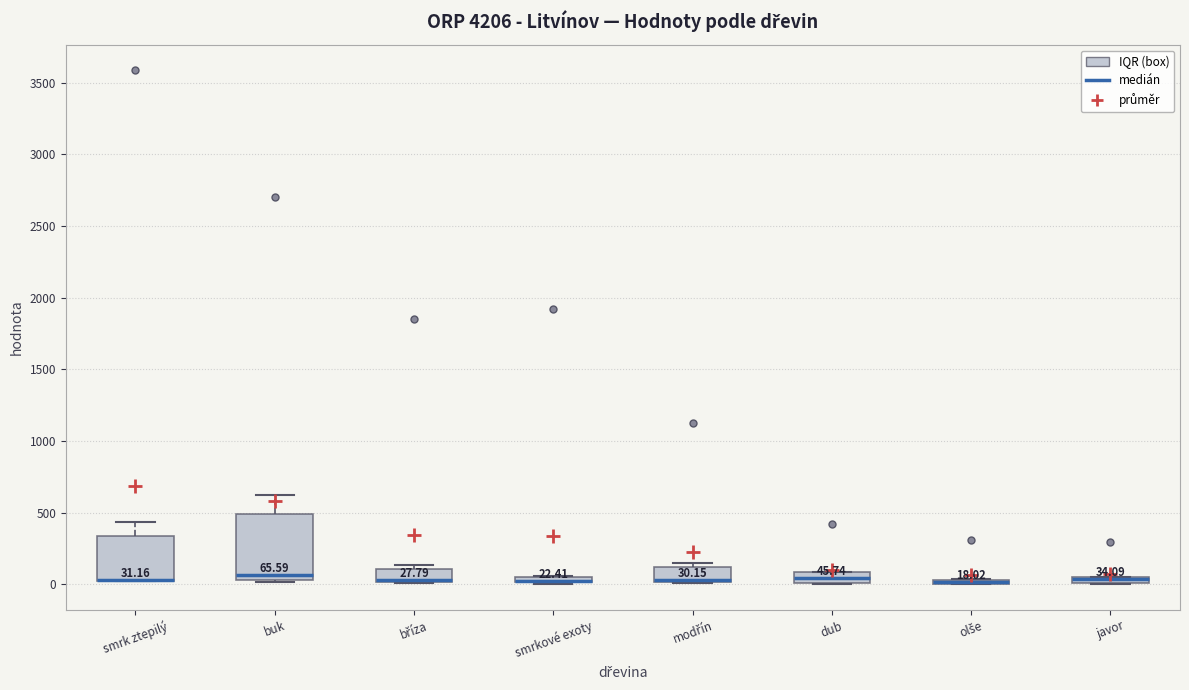

Which box is the tallest, from its lower edge to its upper edge?

buk